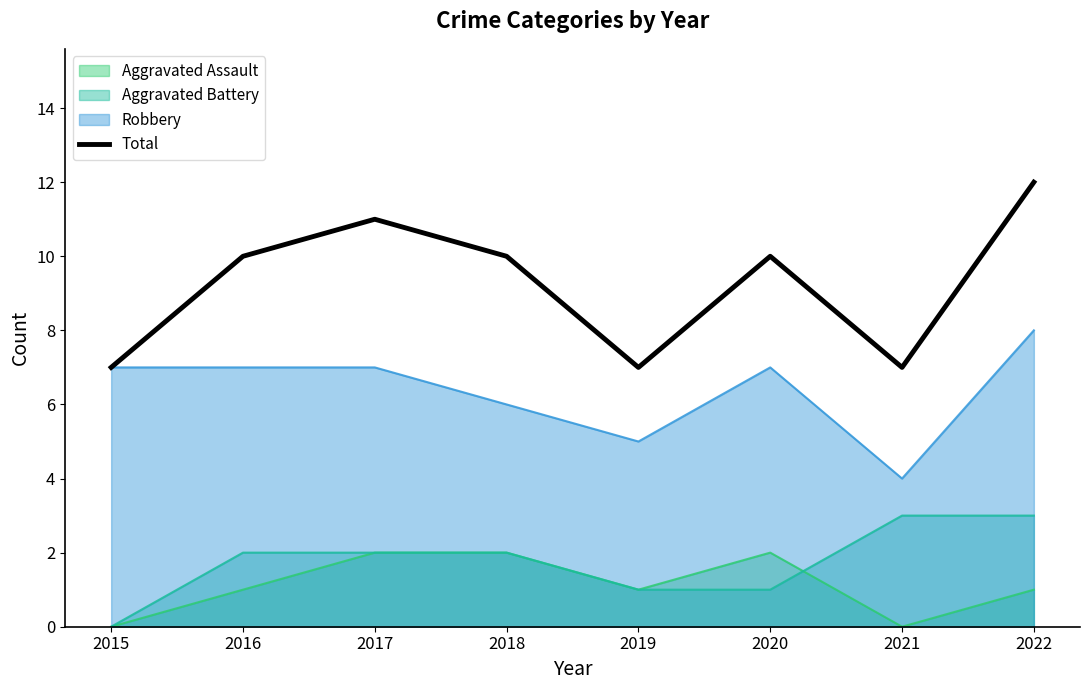

What is the difference between the values at 2019 and 2016?

3